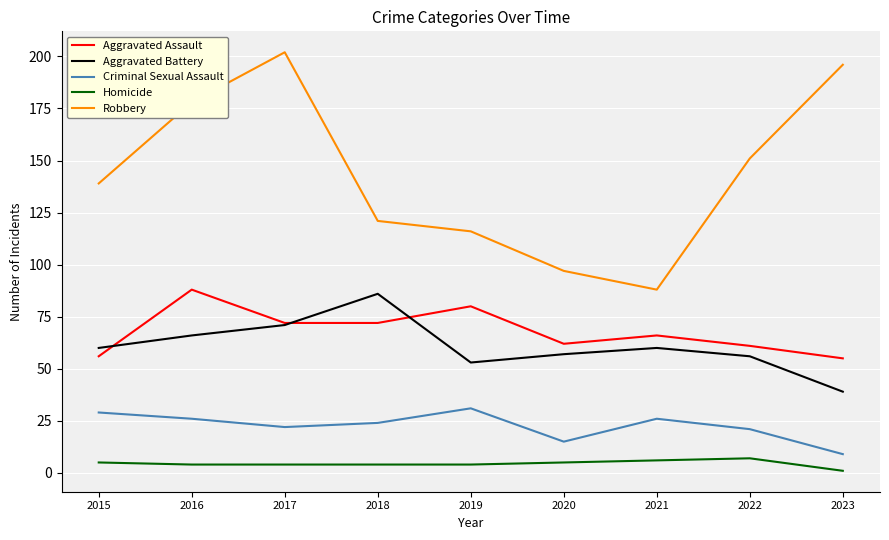

Which series changed the most between 2018 and 2023?

Robbery